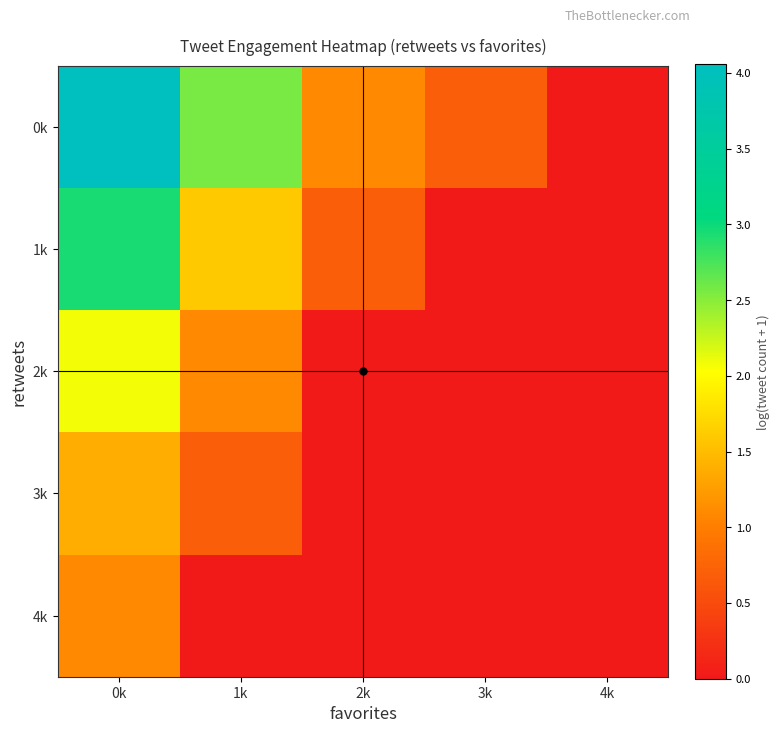

Which series has the largest total across all categories?

0k